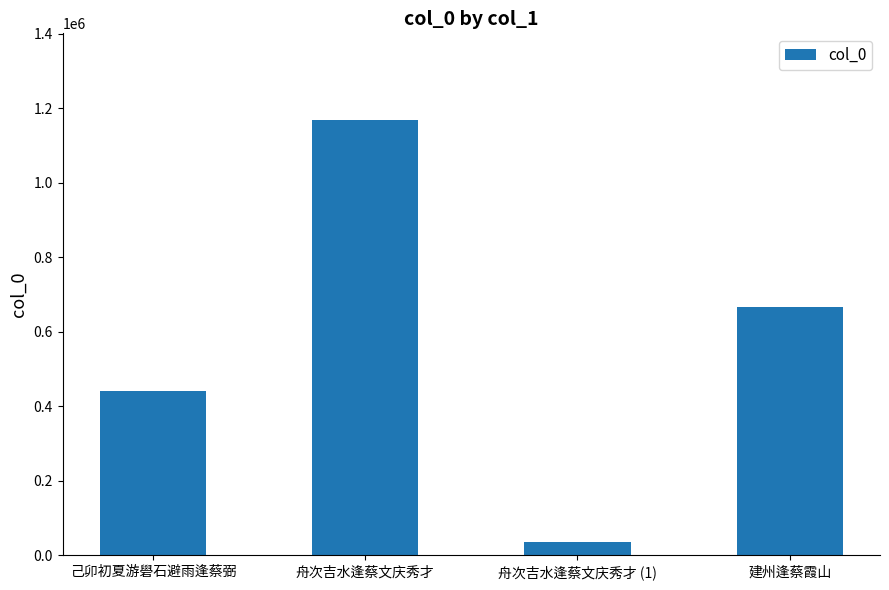

Count the values in the range 442465 to 1167537.

3